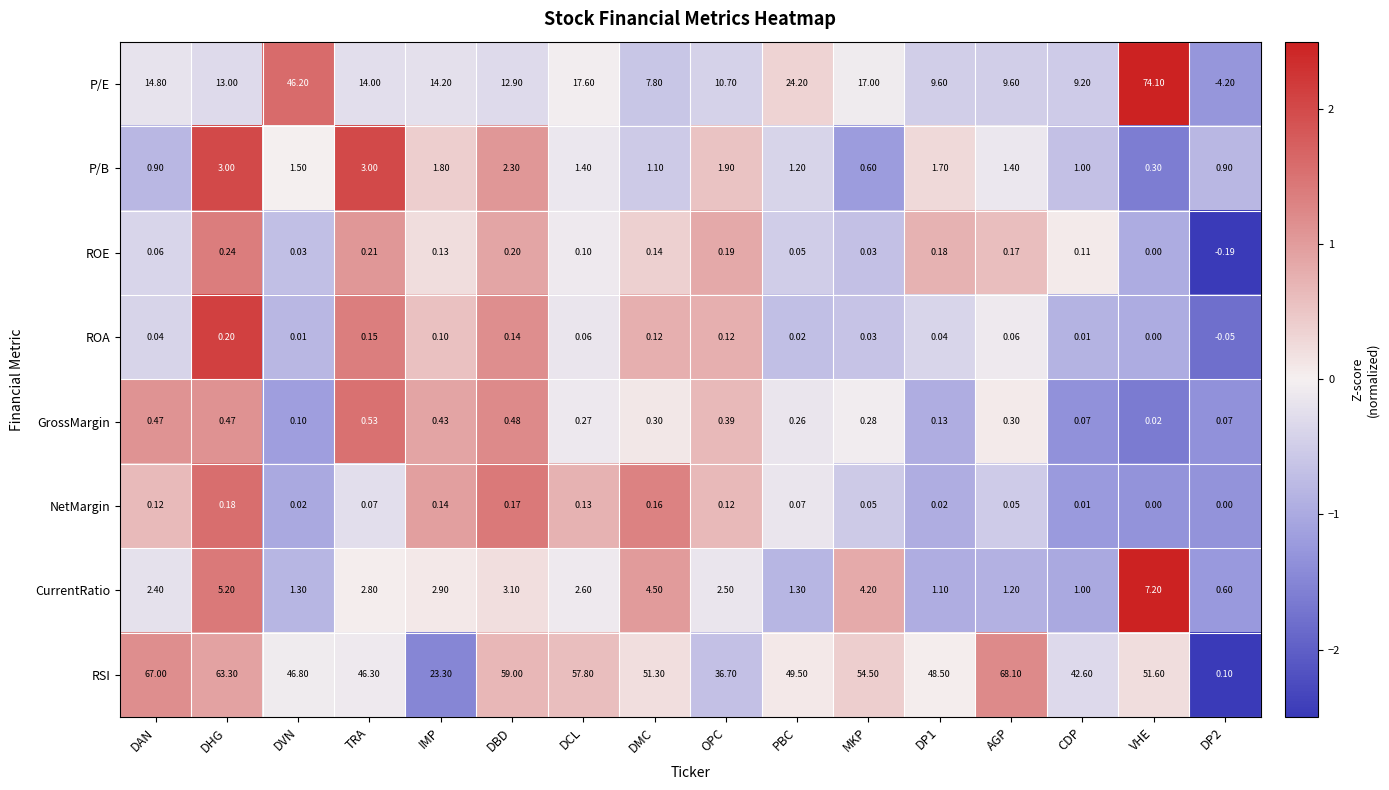

At which label does RSI first exceed 51?

DAN